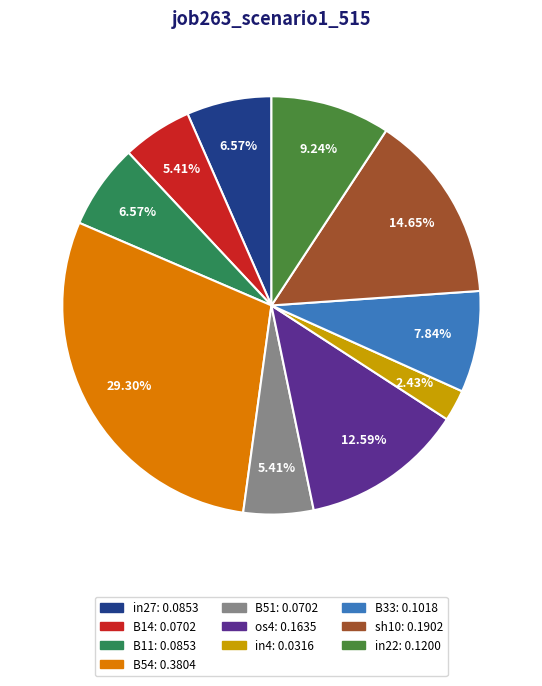

Does any single category account for the majority?

No